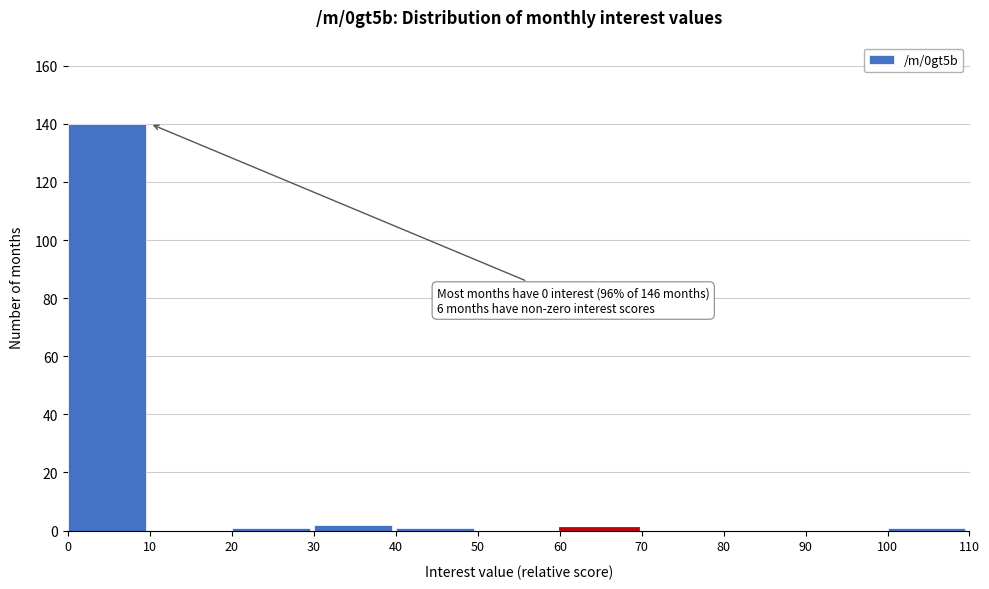

Over which range of the x-axis is the bar tallest?

0 to 10